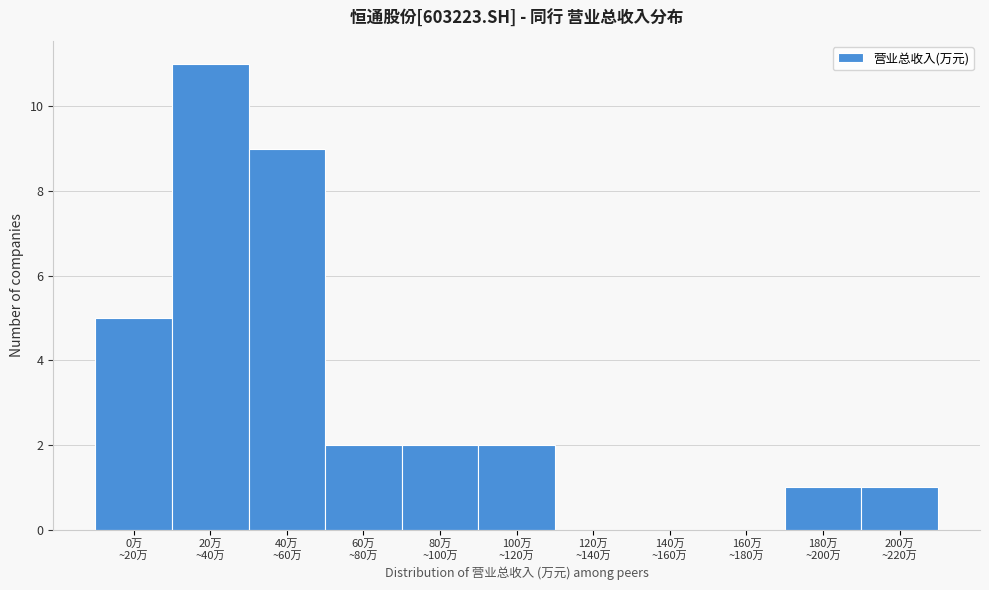

What is the maximum value shown in the chart?

11